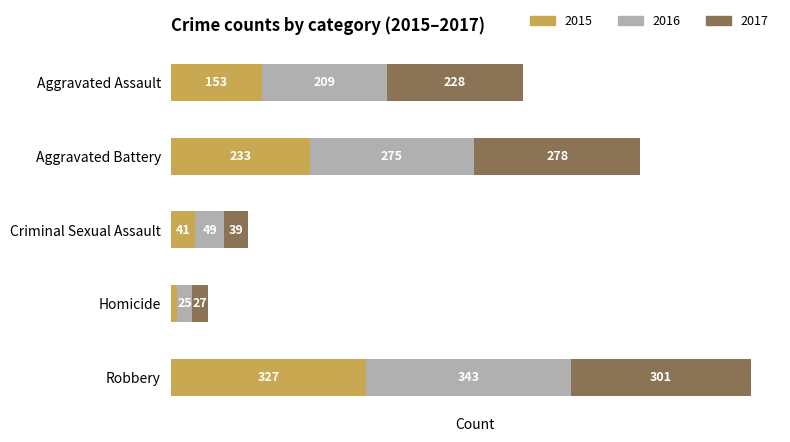

At which category is the sum across all series the highest?

Robbery